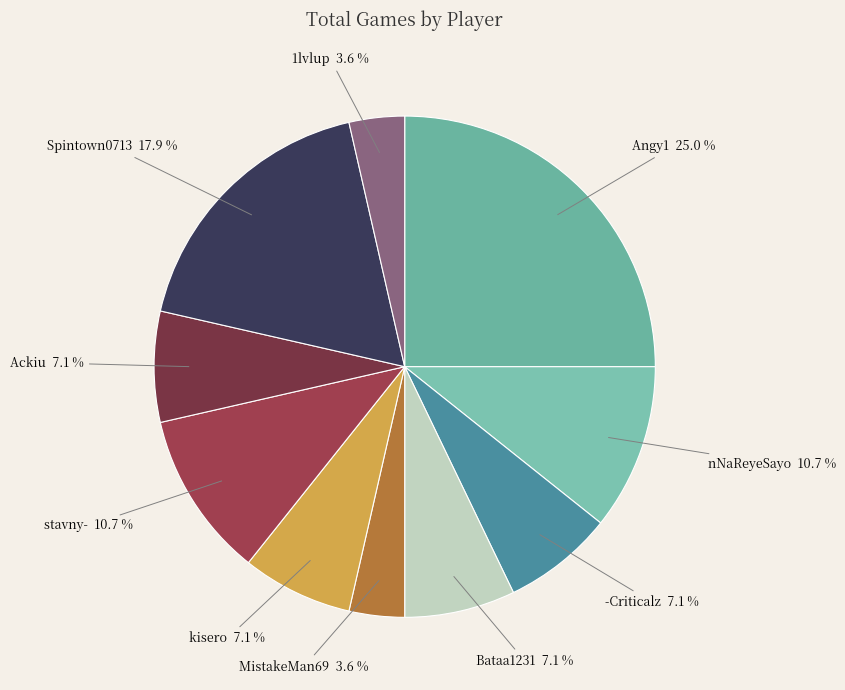

How many slices are in this pie chart?

10